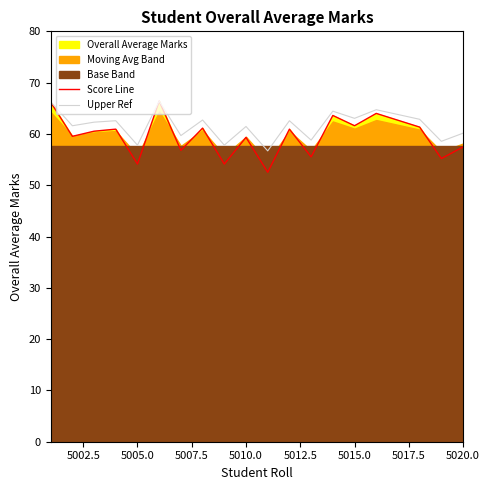

What is the minimum value for Score Line?

52.5